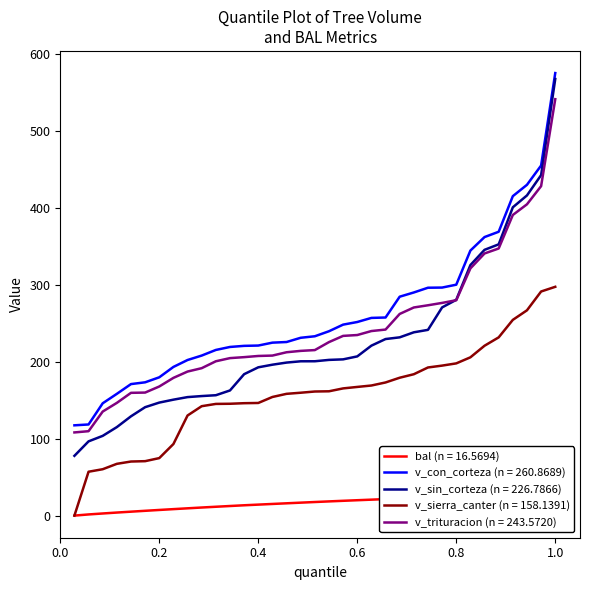

Which series changed the most between 2 and 5?

v_sin_corteza